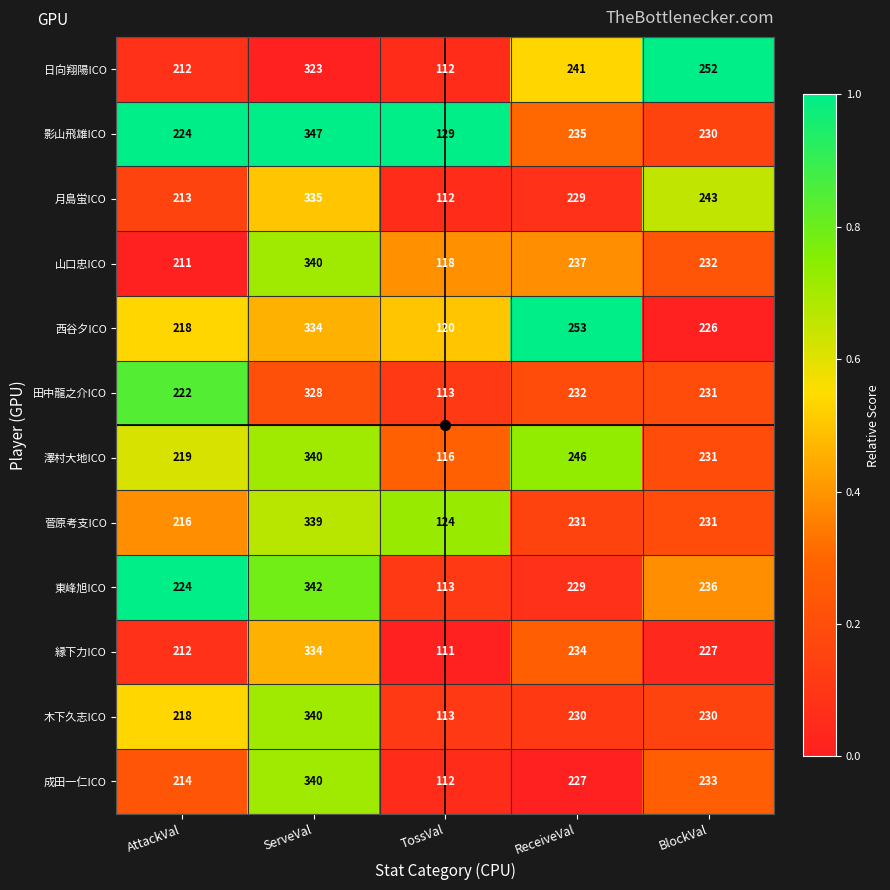

Which series has the largest total across all categories?

影山飛雄ICO